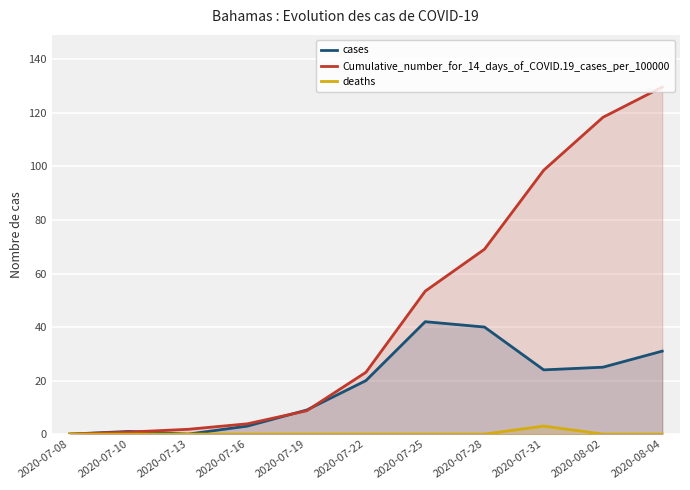

Between 2020-07-31 and 2020-08-02, which series saw the biggest shift?

Cumulative_number_for_14_days_of_COVID.19_cases_per_100000